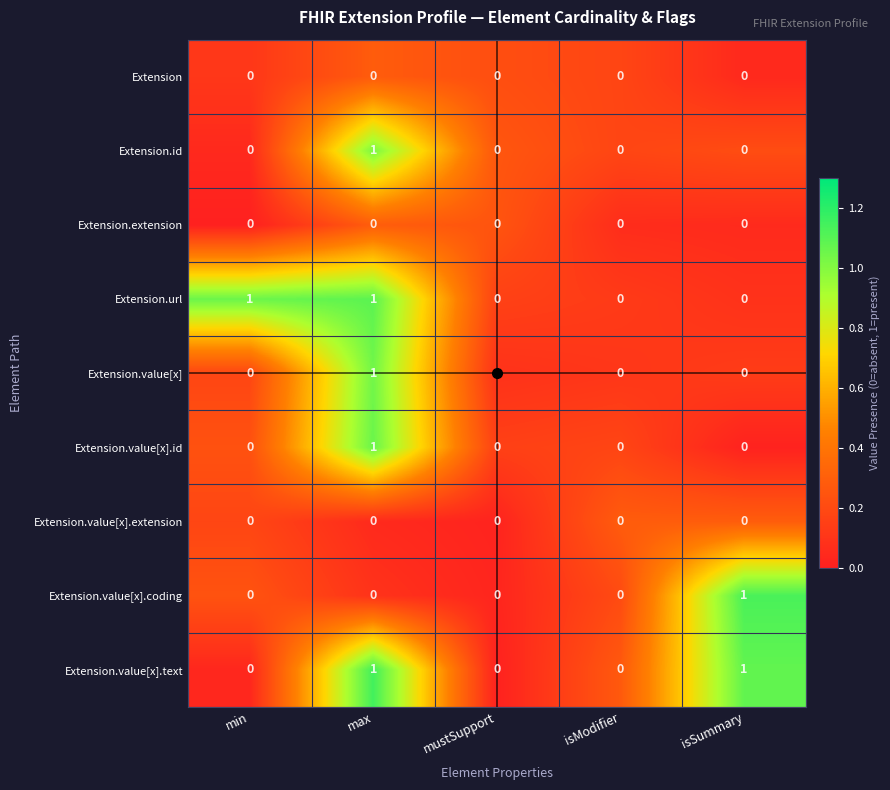

How many distinct data groups are displayed?

9